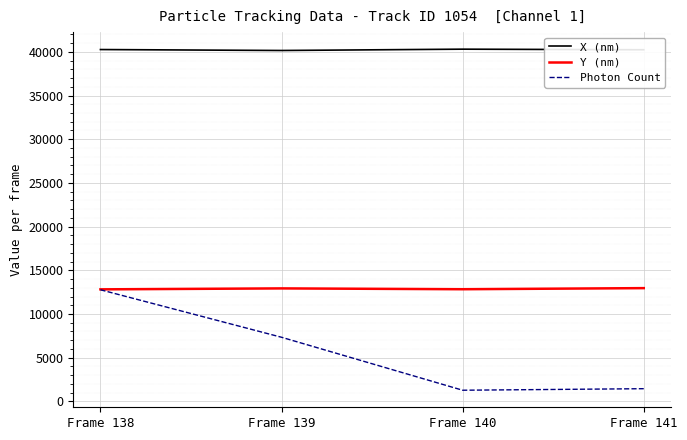

The value of Photon Count at Frame 138 is 12772.0. True or false?

True